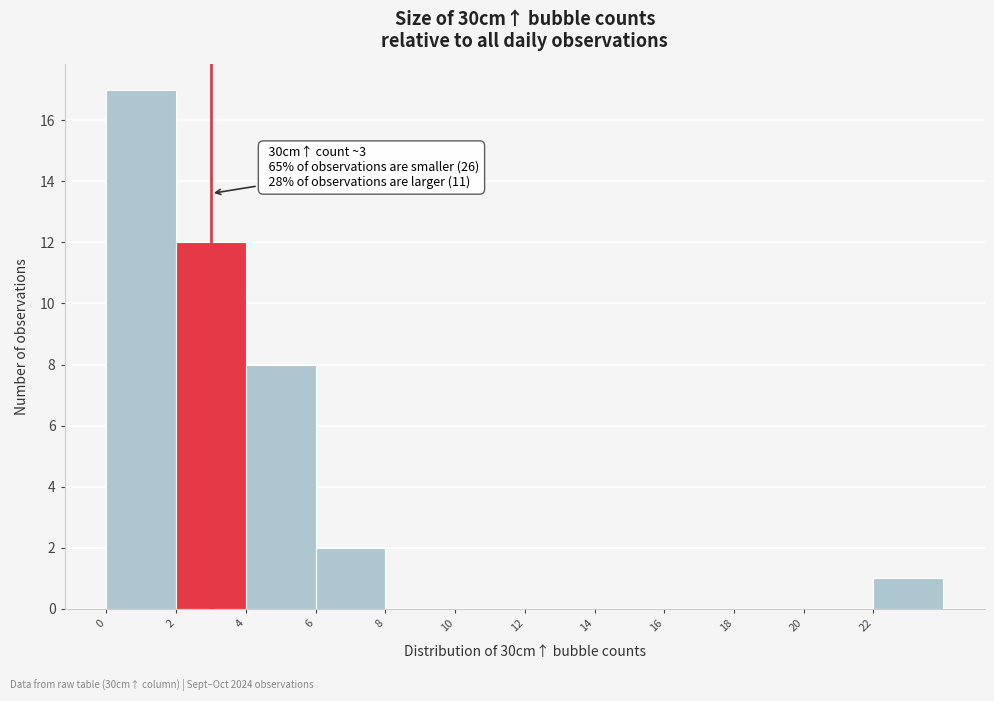

Over which range of the x-axis is the bar tallest?

0 to 2